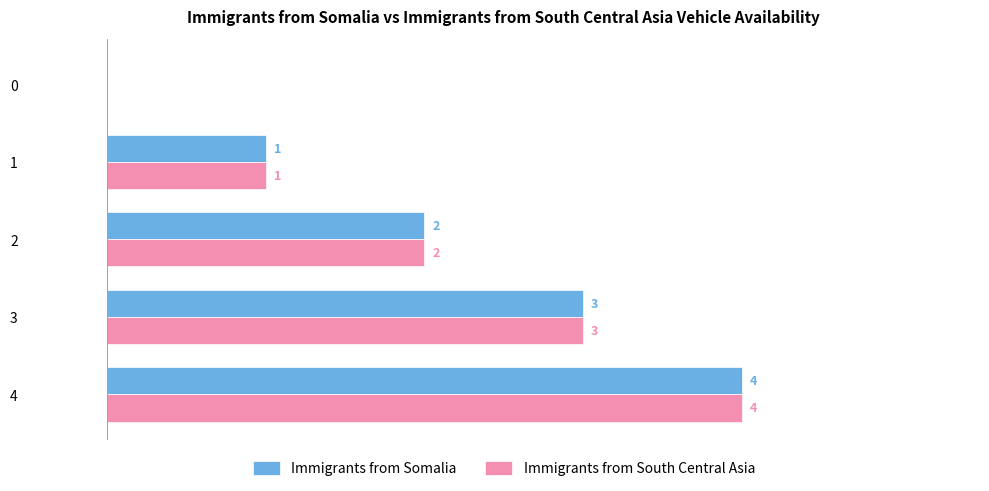

Is the value of Immigrants from South Central Asia at 2 greater than the value of Immigrants from Somalia at 3?

No